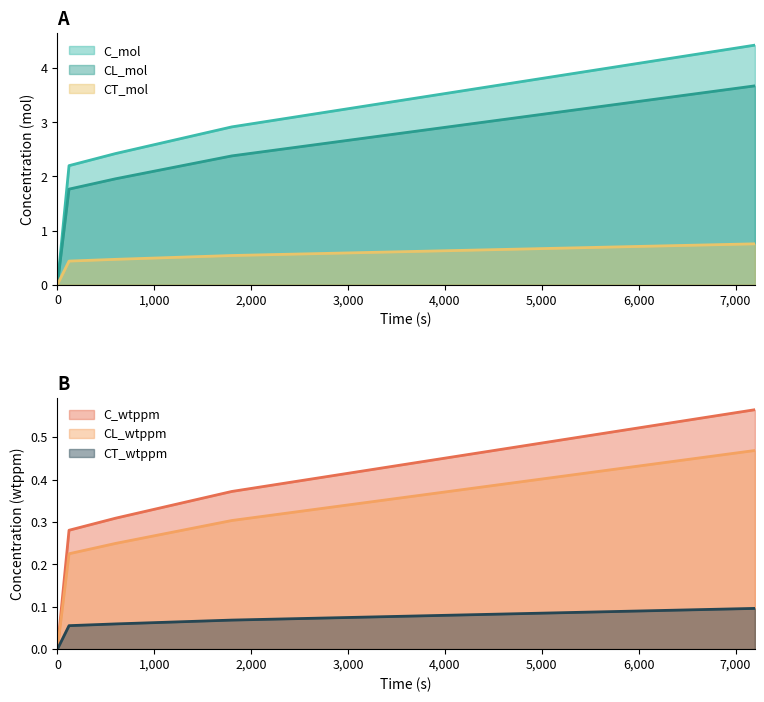

How many positive values does the CT_mol series have?

4